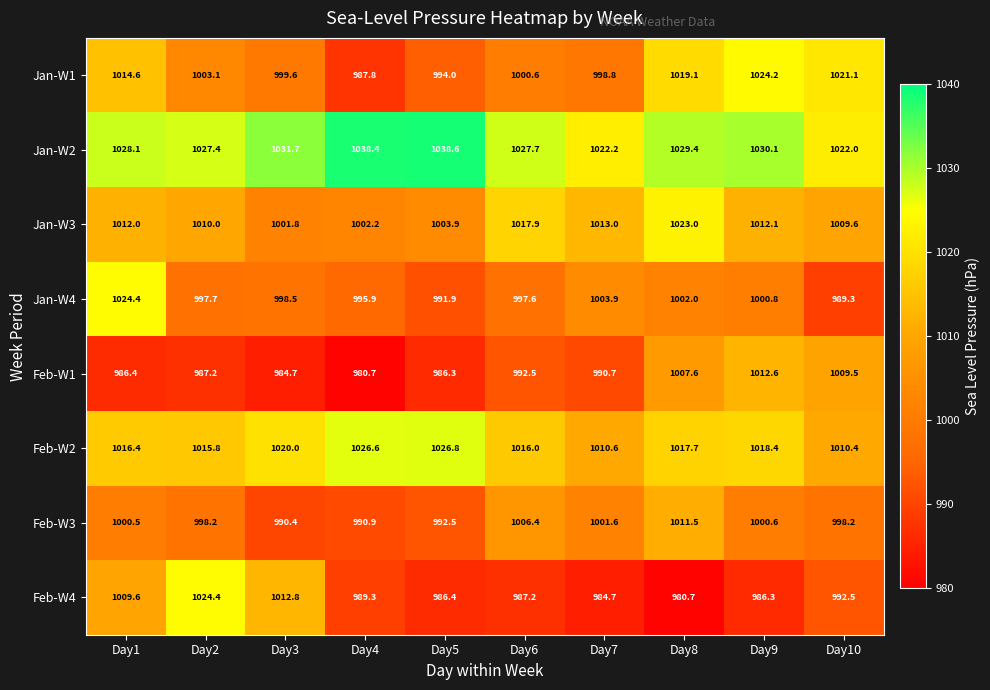

Is it true that Jan-W4 equals 995.9 at Day4?

True